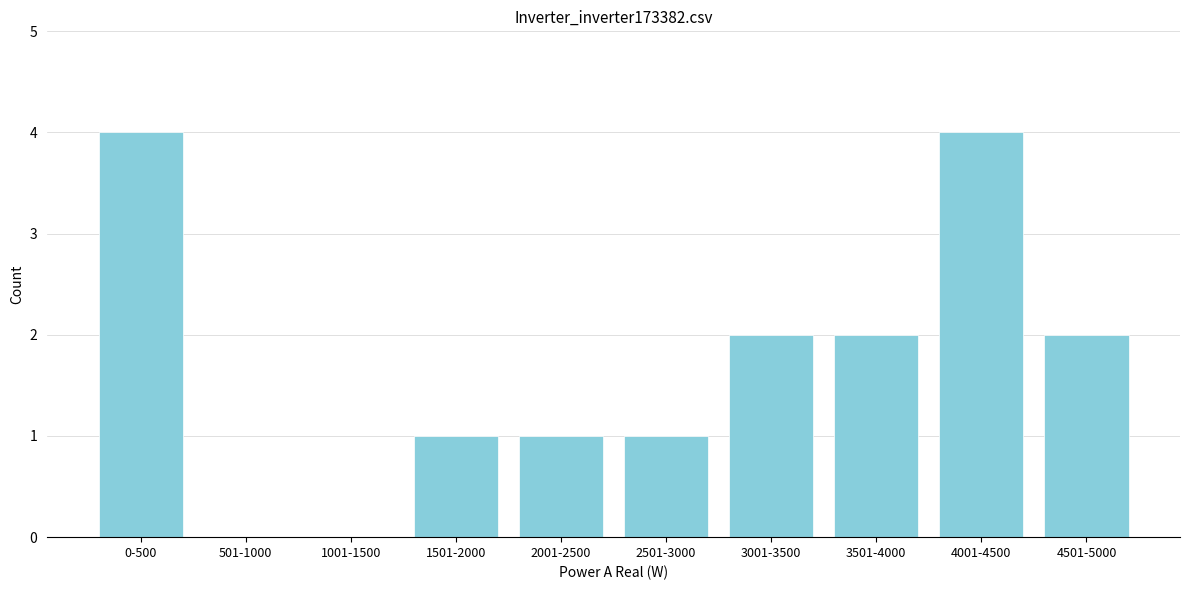

Reading left to right, what are all the values shown in this chart?

0-500=4	501-1000=0	1001-1500=0	1501-2000=1	2001-2500=1	2501-3000=1	3001-3500=2	3501-4000=2	4001-4500=4	4501-5000=2